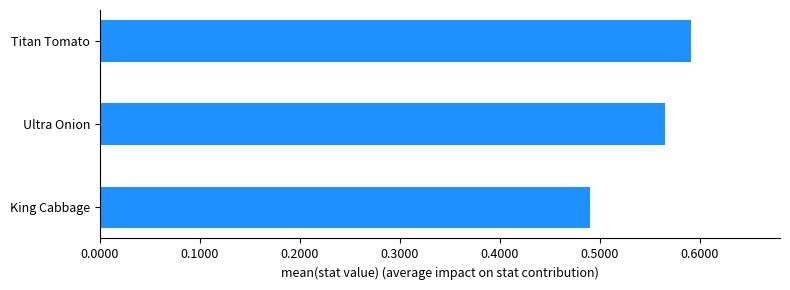

How many values are between 0 and 1?

3